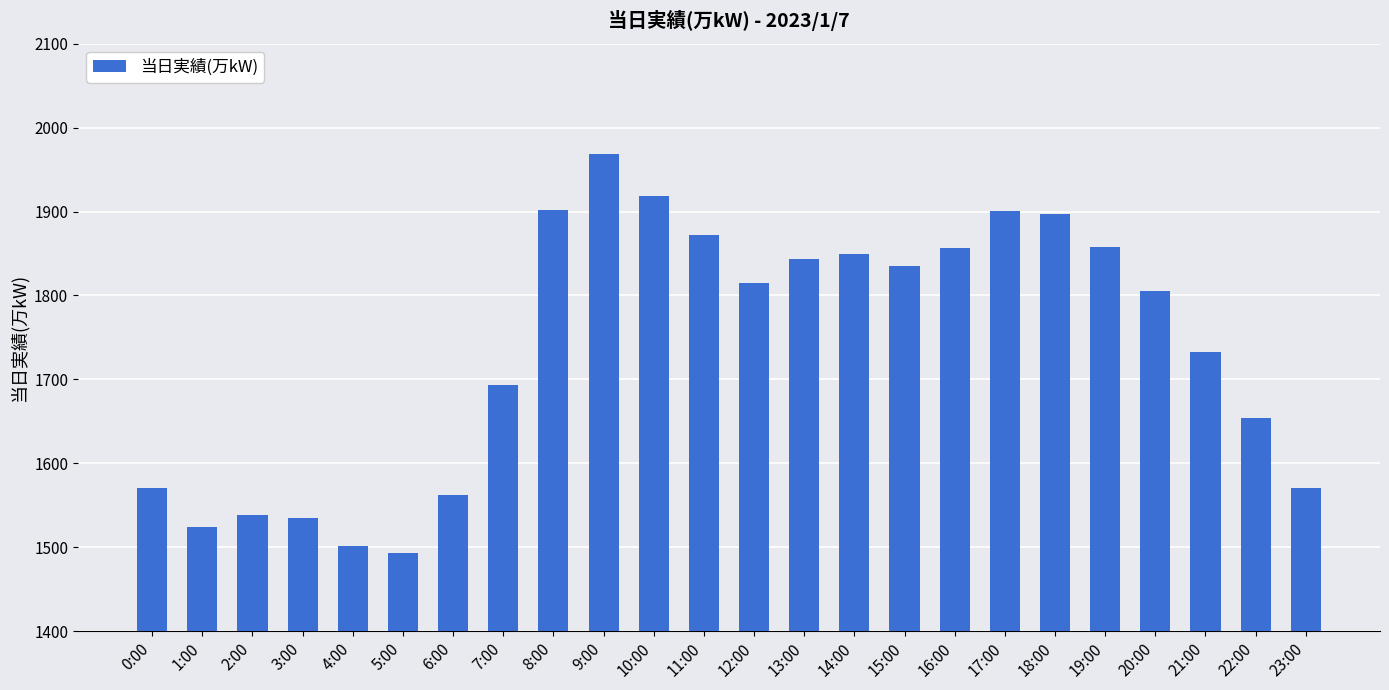

What is the difference between the values at 18:00 and 0:00?

326